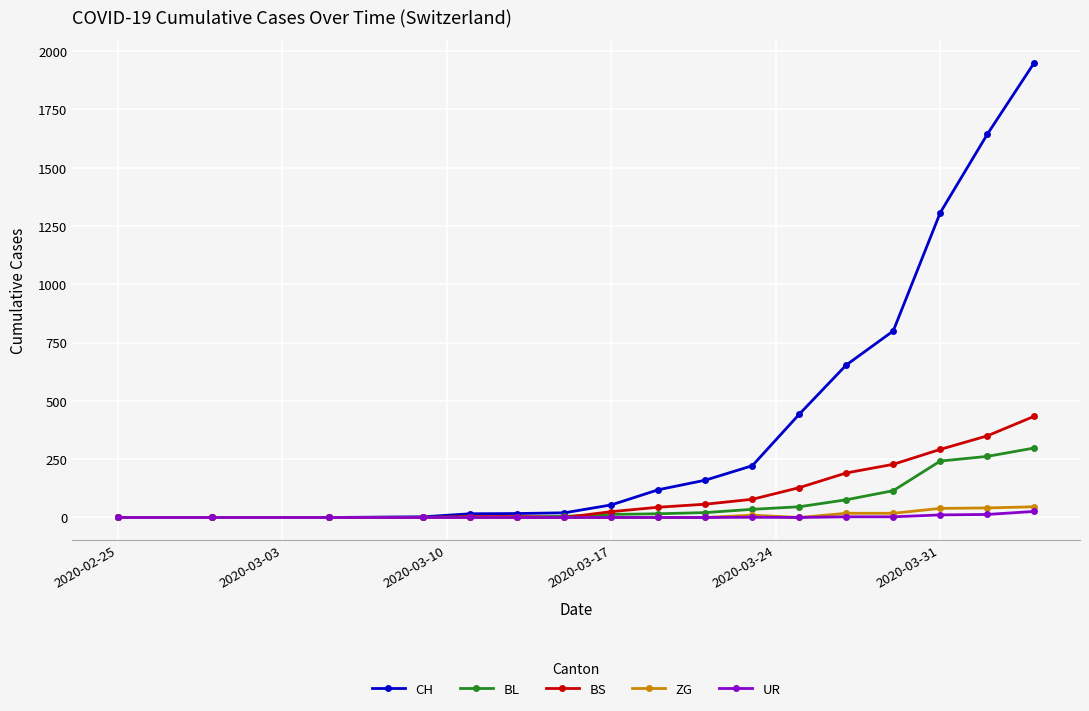

What is the maximum value for BL?

298